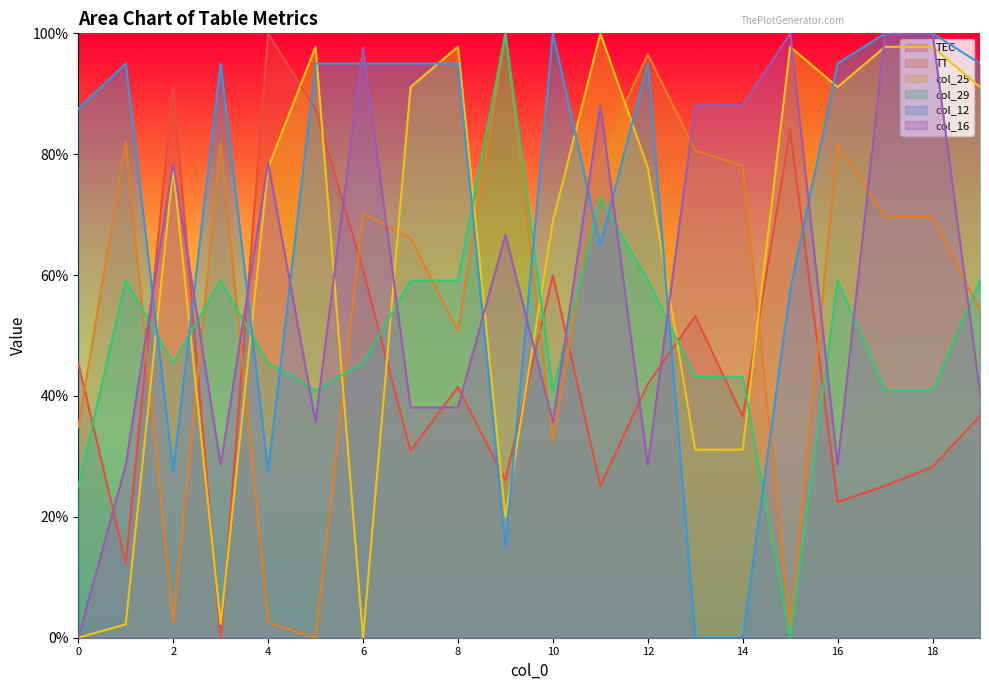

The col_16 series shows 21.3 at 10. True or false?

False